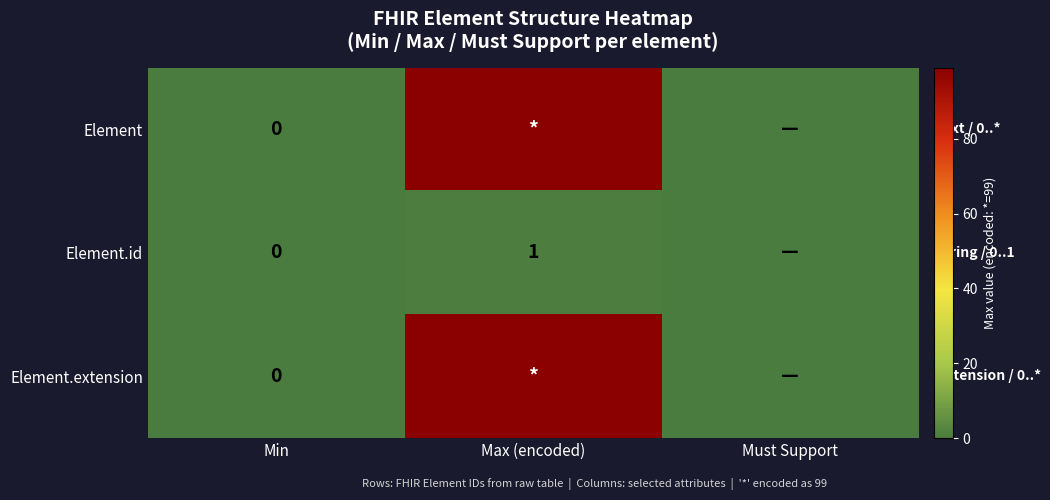

Is the value of Element.extension at Must Support greater than the value of Element at Min?

No